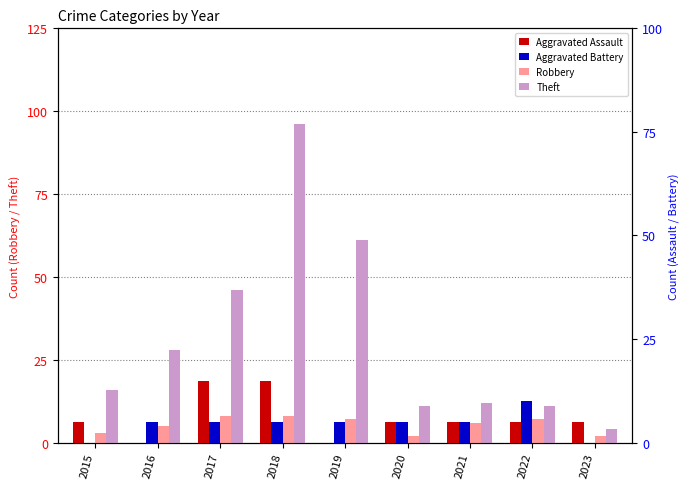

Is the value of Theft at 2020 greater than the value of Aggravated Battery at 2022?

Yes